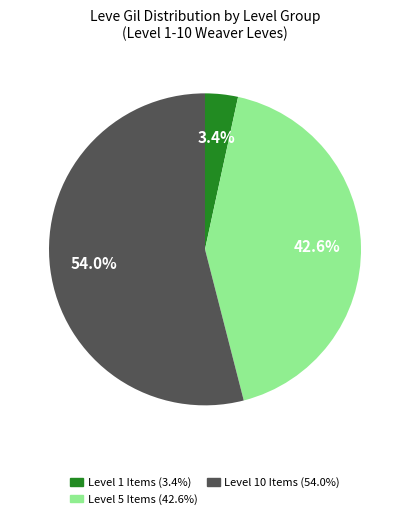

Is there a majority slice in this chart?

Yes